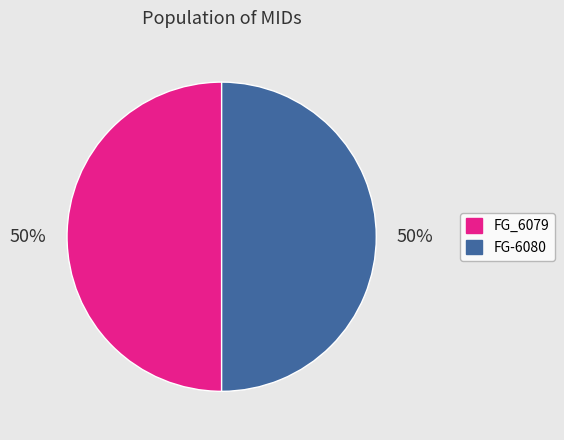

Approximately how many times larger is the value at FG-6080 compared to FG_6079?

1.0